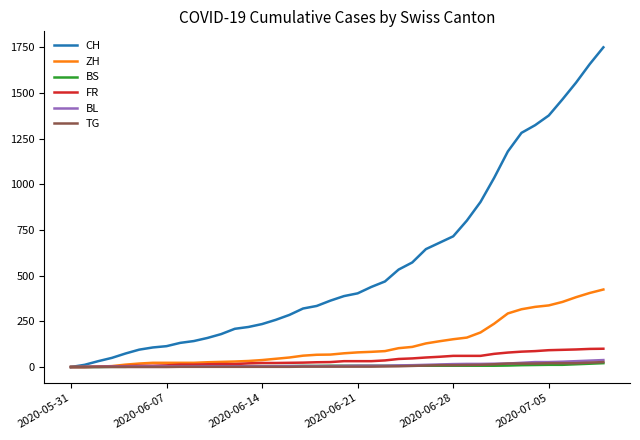

Which series has the widest spread of values?

CH